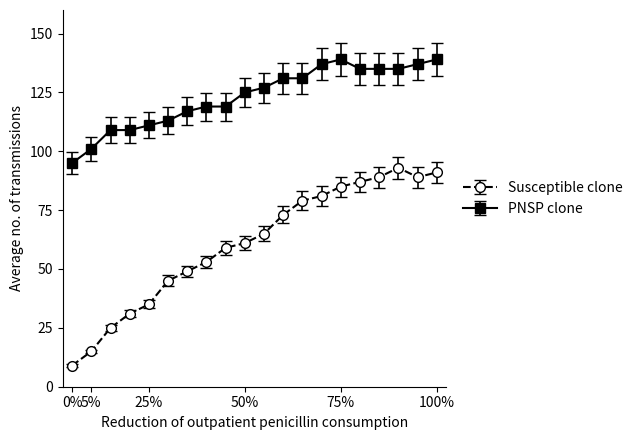

At how many categories does at least one series exceed 22?

20